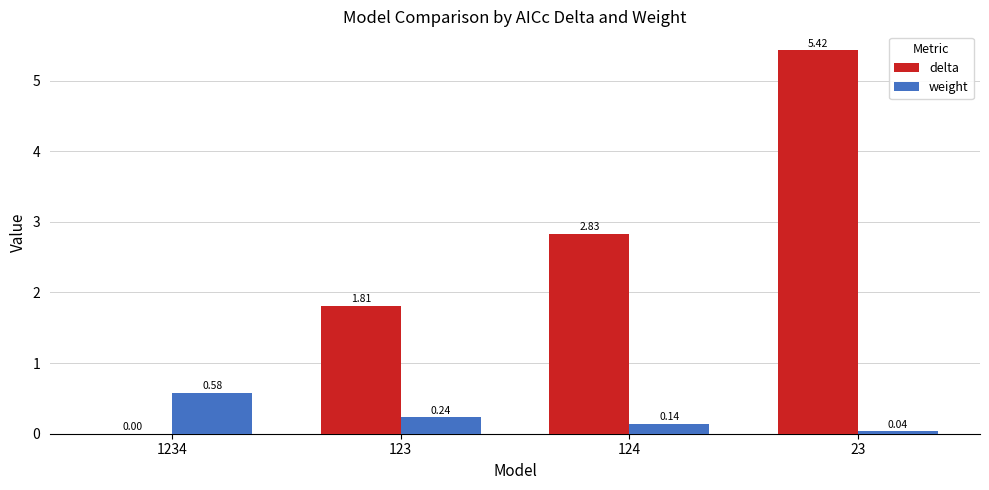

What is the sum of the weight values at 123 and 124?

0.4